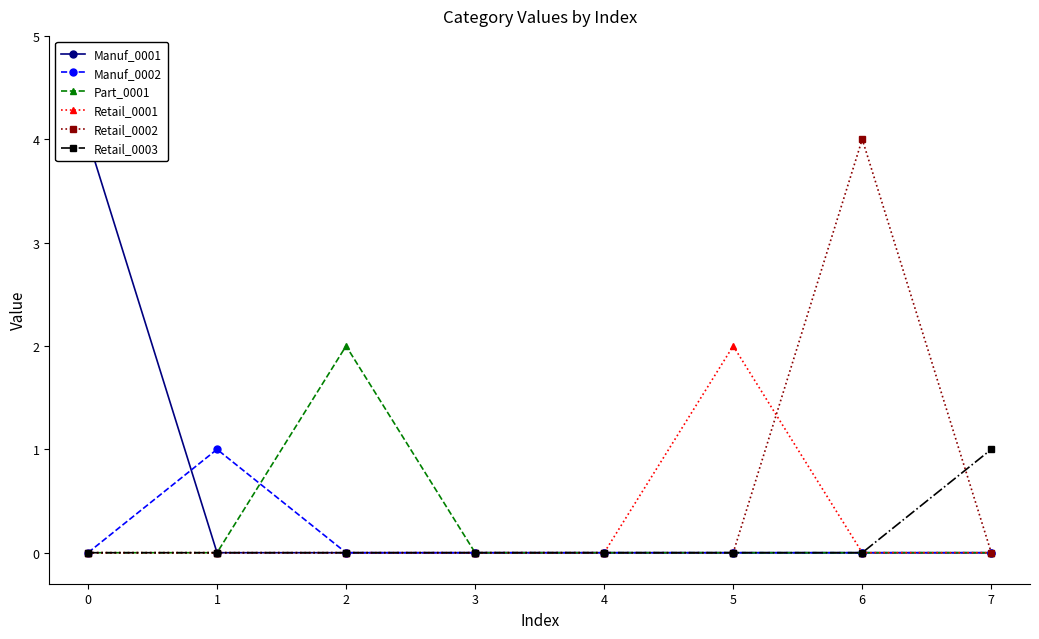

Reading left to right, what are all the values shown in this chart?

Manuf_0001: 4	0	0	0	0	0	0	0
Manuf_0002: 0	1	0	0	0	0	0	0
Part_0001: 0	0	2	0	0	0	0	0
Retail_0001: 0	0	0	0	0	2	0	0
Retail_0002: 0	0	0	0	0	0	4	0
Retail_0003: 0	0	0	0	0	0	0	1